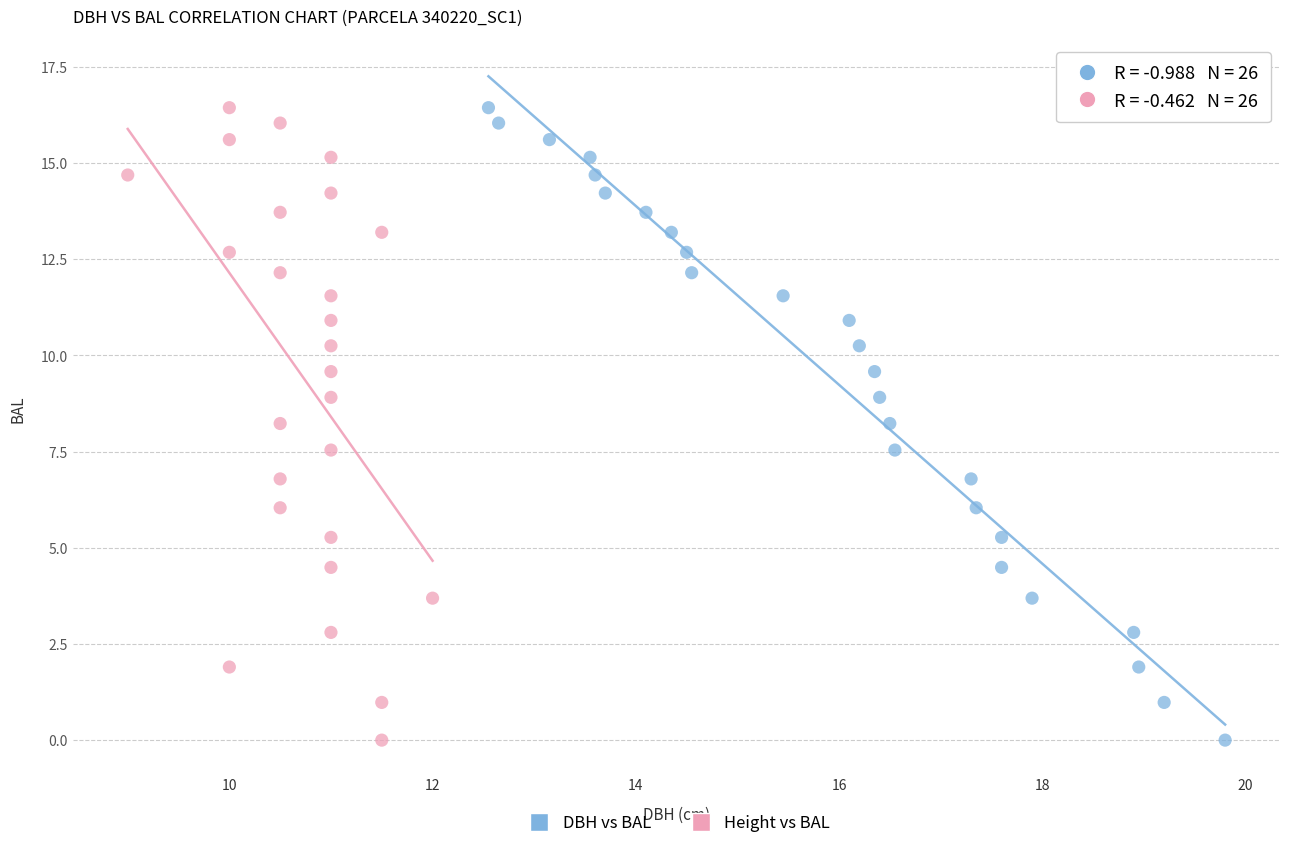

What are all the series names shown in the legend?

DBH vs BAL, Height vs BAL